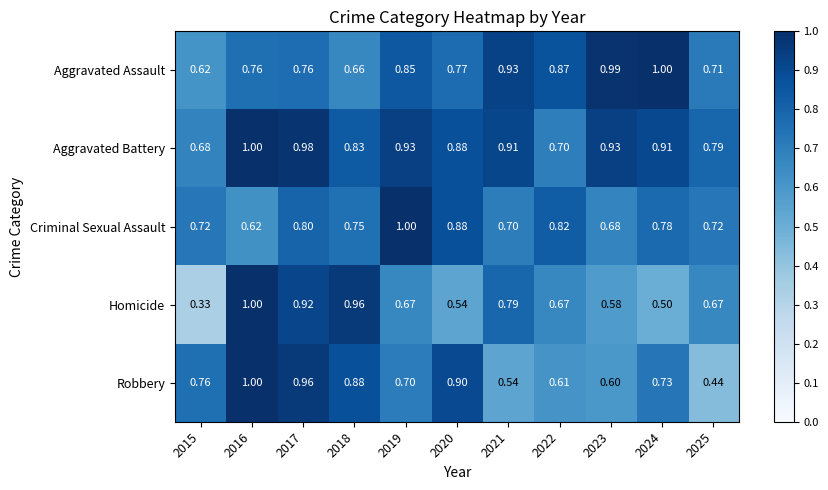

Which series has the largest range (max minus min)?

Homicide